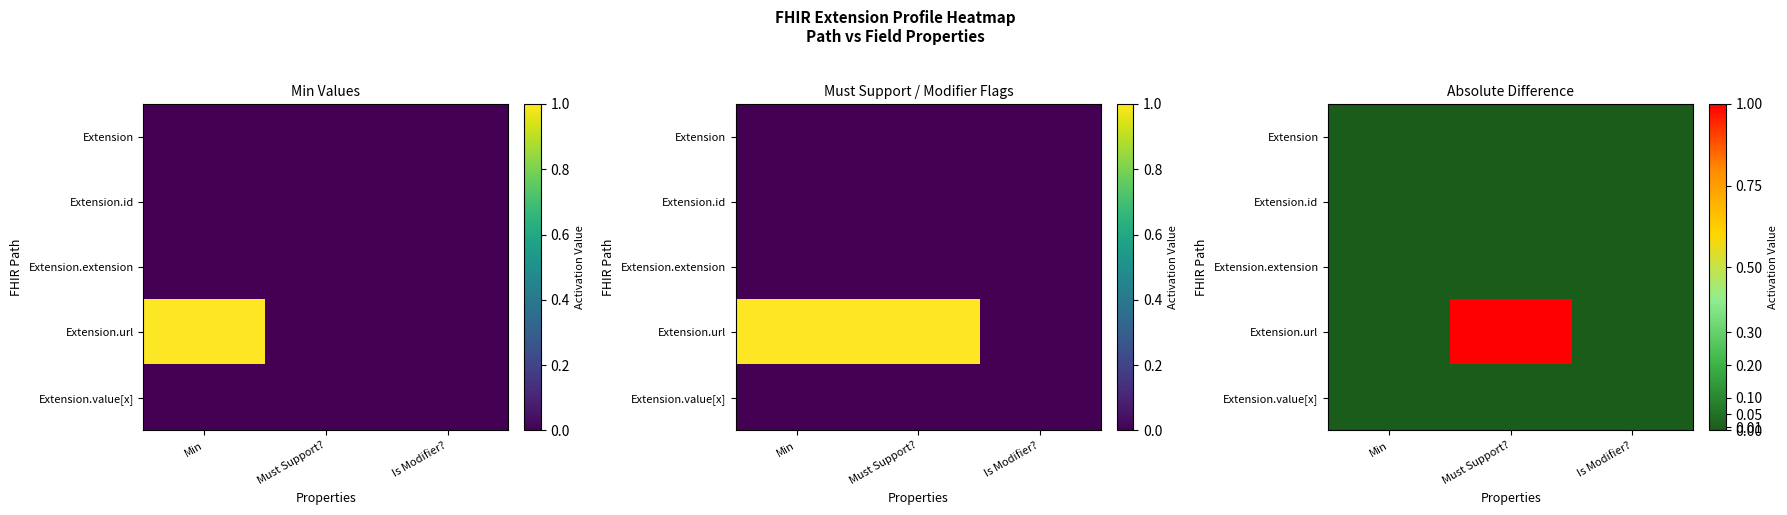

Is the value of Extension at Must Support? greater than the value of Extension.extension at Min?

No